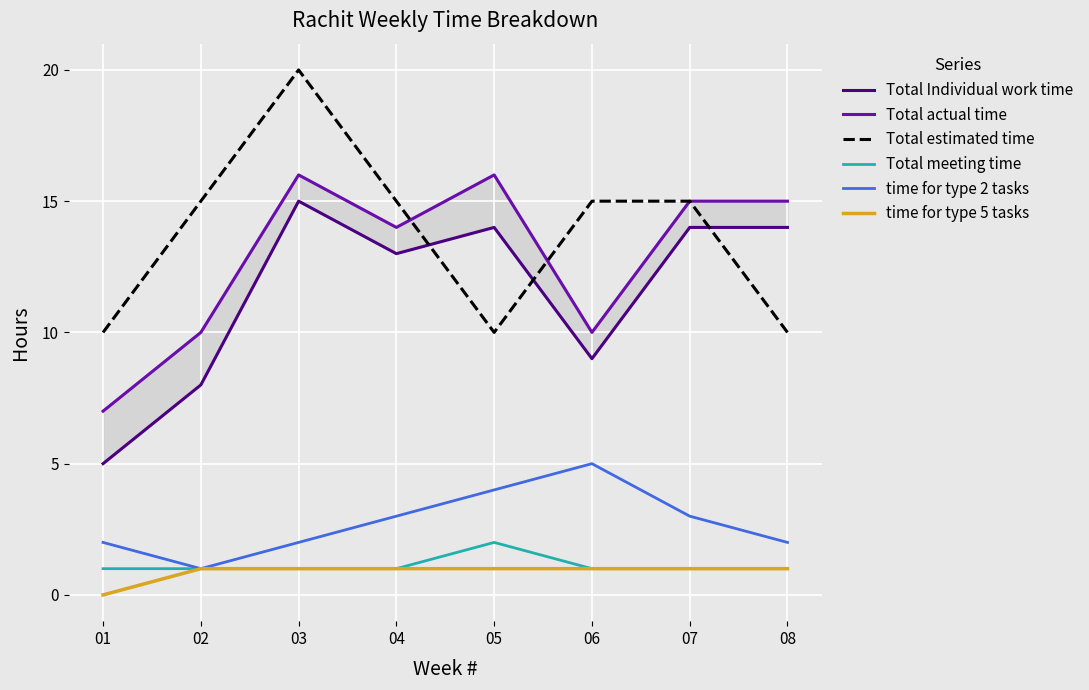

How many series are shown in this chart?

6